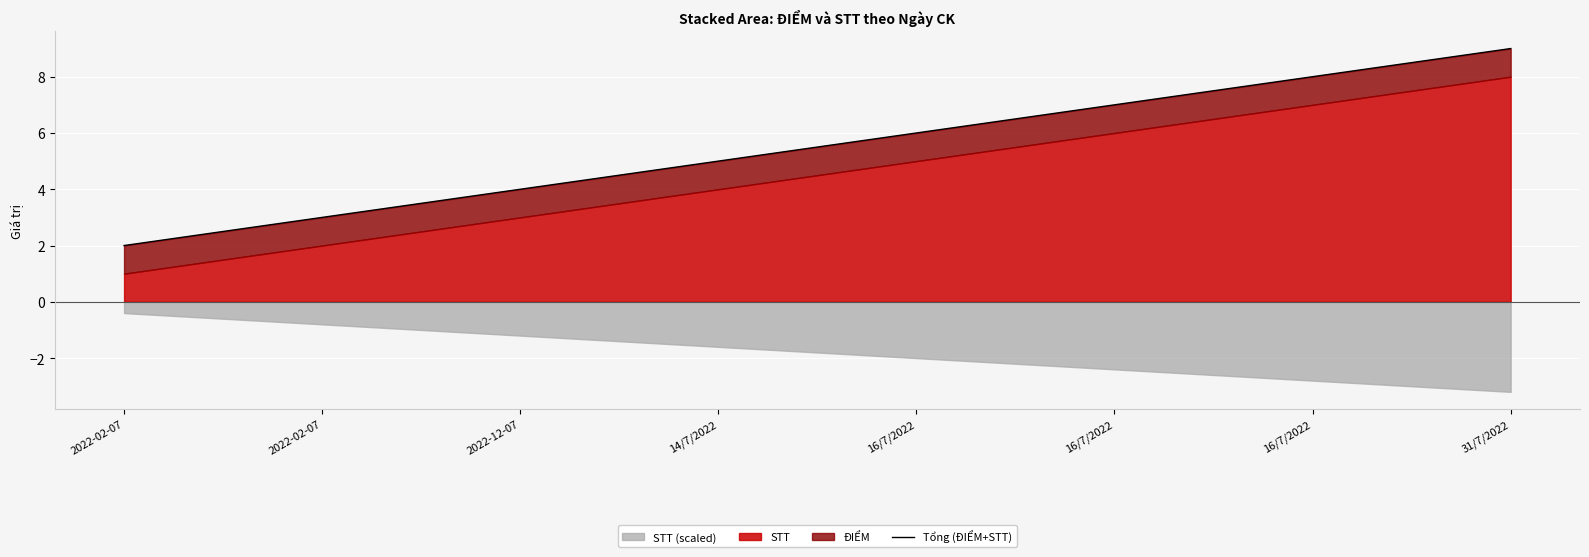

Reading left to right, transcribe all the data shown in this chart.

2022-02-07=2	2022-02-07=3	2022-12-07=4	14/7/2022=5	16/7/2022=6	16/7/2022=7	16/7/2022=8	31/7/2022=9